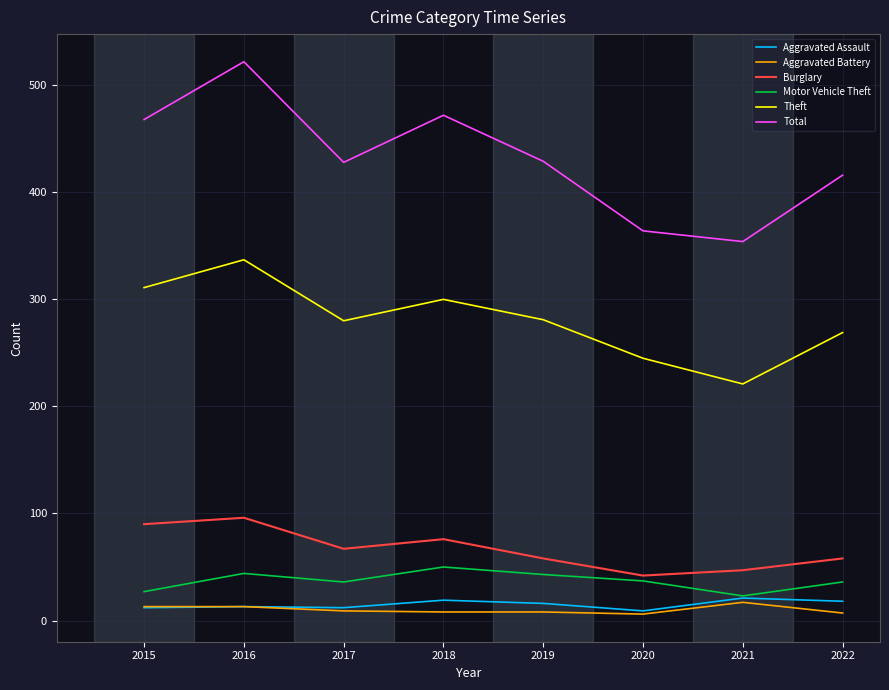

What is the minimum value for Aggravated Assault?

9